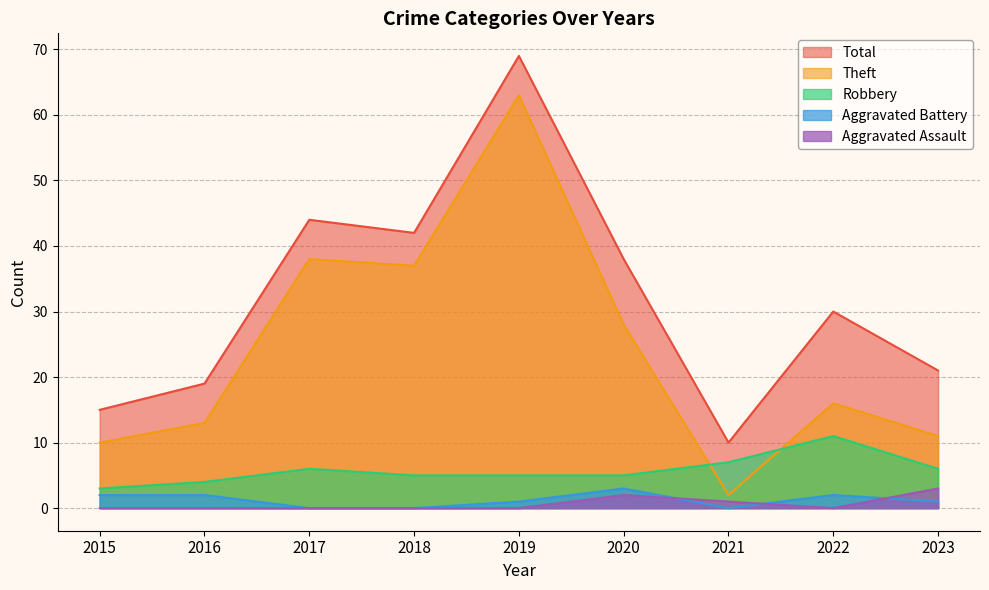

True or false: Aggravated Assault has a value of -2 at 2015.

False